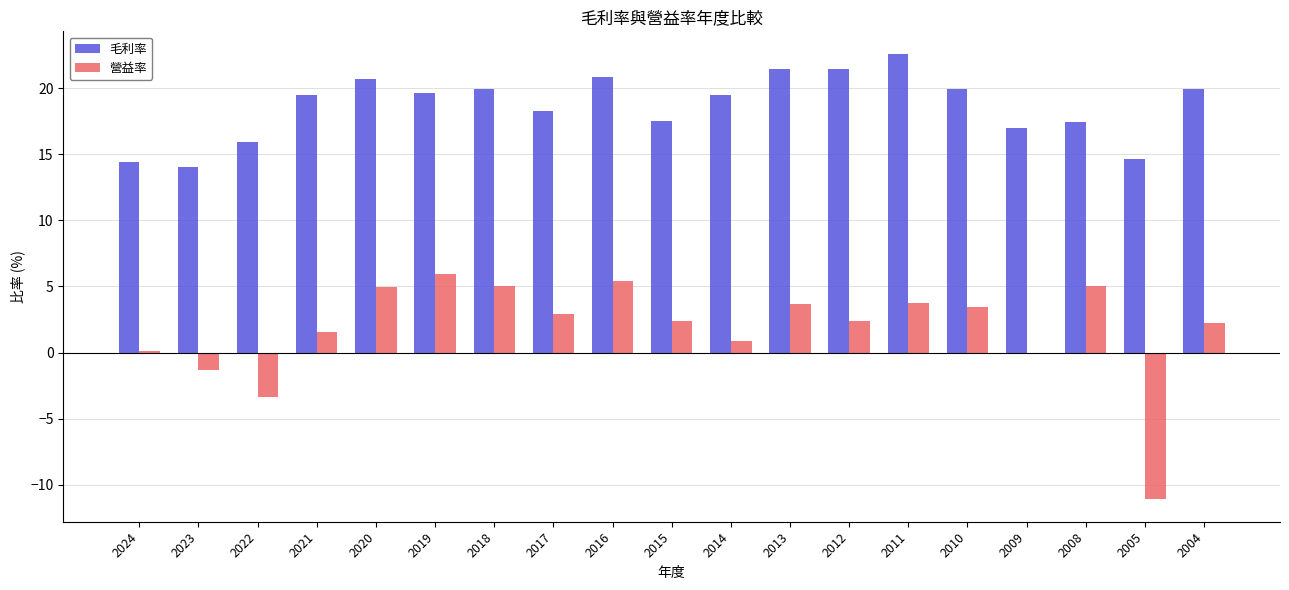

What value does the 營益率 series have at 2020?

5.0